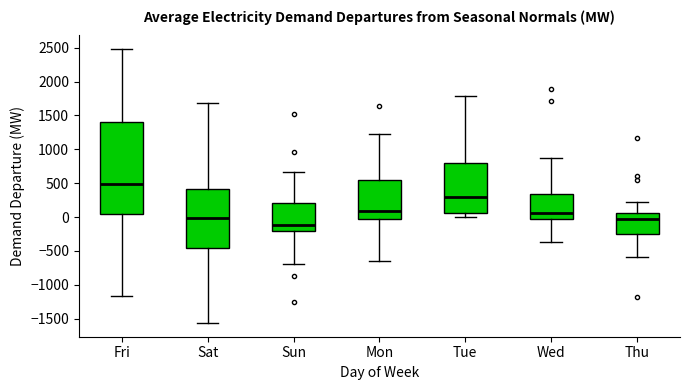

Where does the lower whisker of the box for Sun end on the y-axis? The values are not printed on the chart, so give them approximately, as read against the axis.

-700